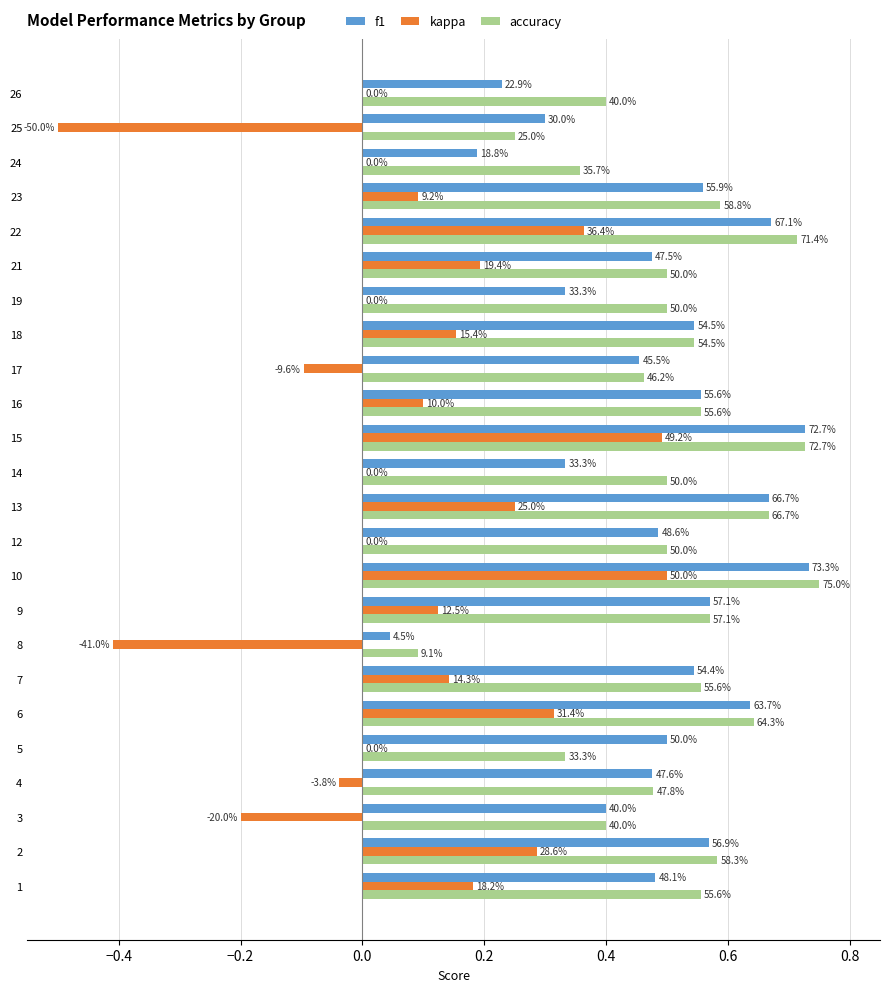

Is it true that kappa equals 0.3 at 16?

False